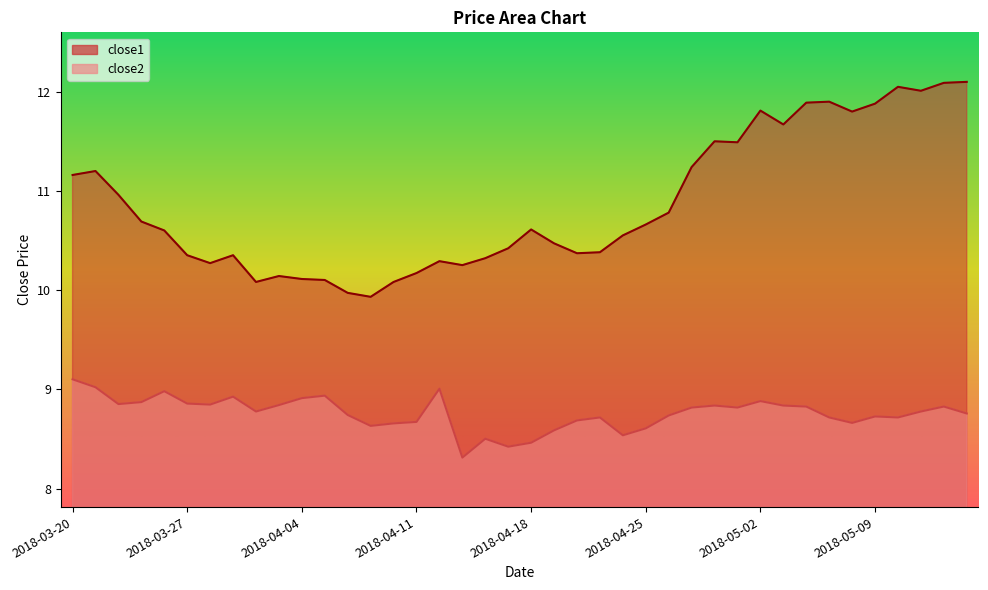

True or false: close1 and close2 intersect in this chart.

False